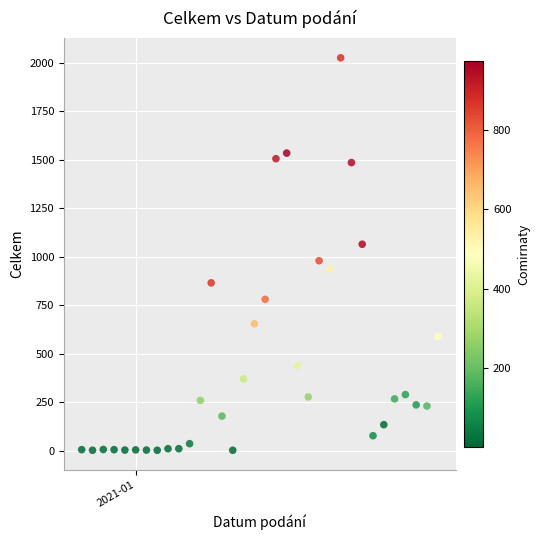

What is the range of Y values (max minus min)?

2023